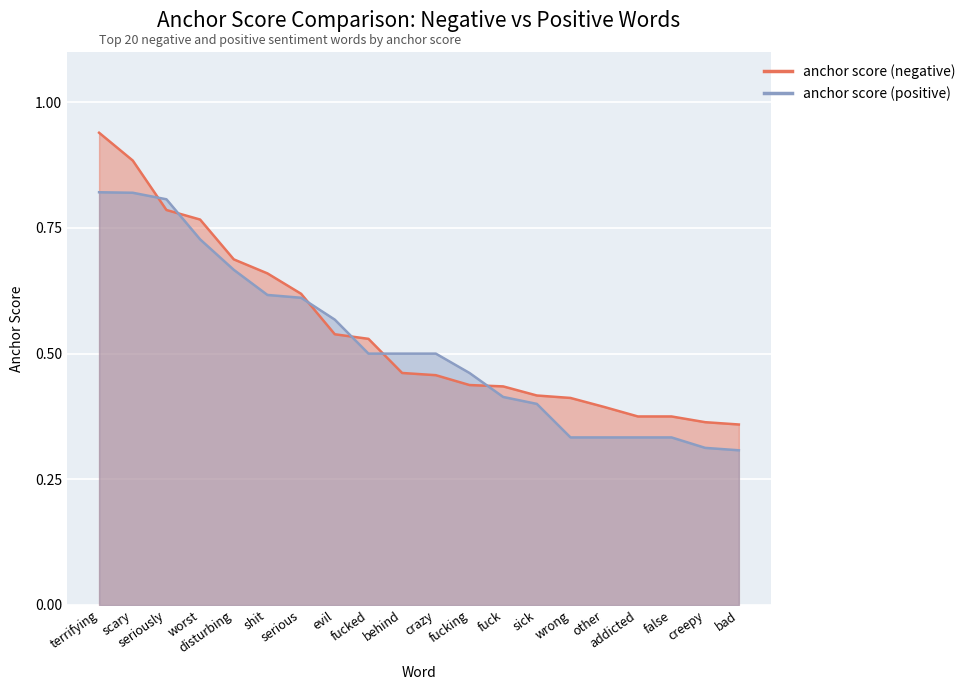

Reading left to right, list all the values displayed in this chart.

anchor score (negative): 0.9	0.9	0.8	0.8	0.7	0.7	0.6	0.5	0.5	0.5	0.5	0.4	0.4	0.4	0.4	0.4	0.4	0.4	0.4	0.4
anchor score (positive): 0.8	0.8	0.8	0.7	0.7	0.6	0.6	0.6	0.5	0.5	0.5	0.5	0.4	0.4	0.3	0.3	0.3	0.3	0.3	0.3